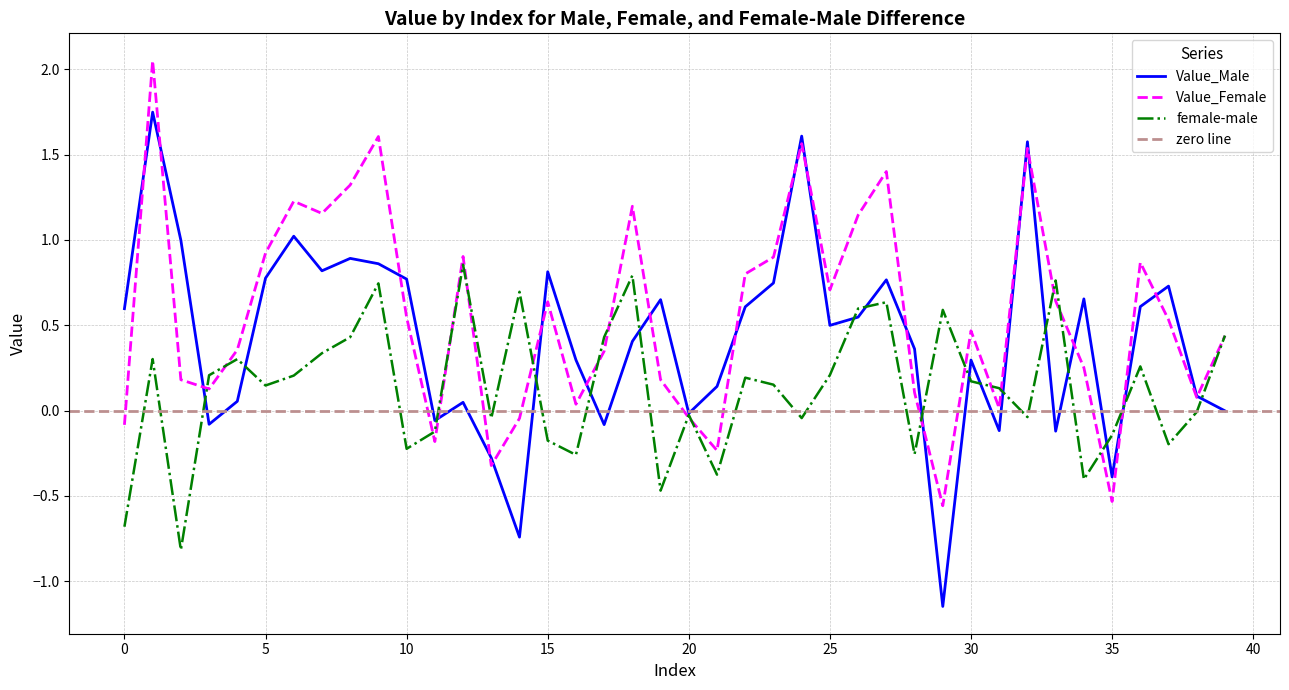

Which series has the widest spread of values?

Value_Male